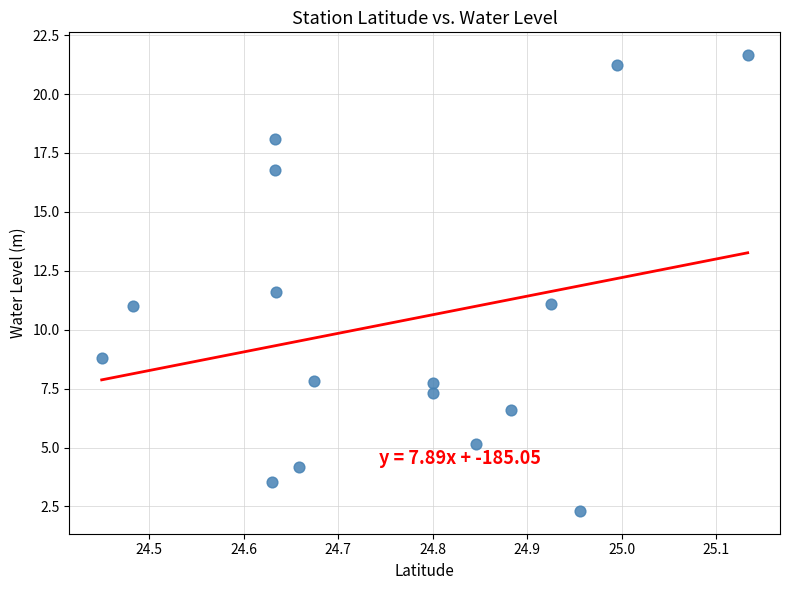

What is the range of X values (max minus min)?

0.7